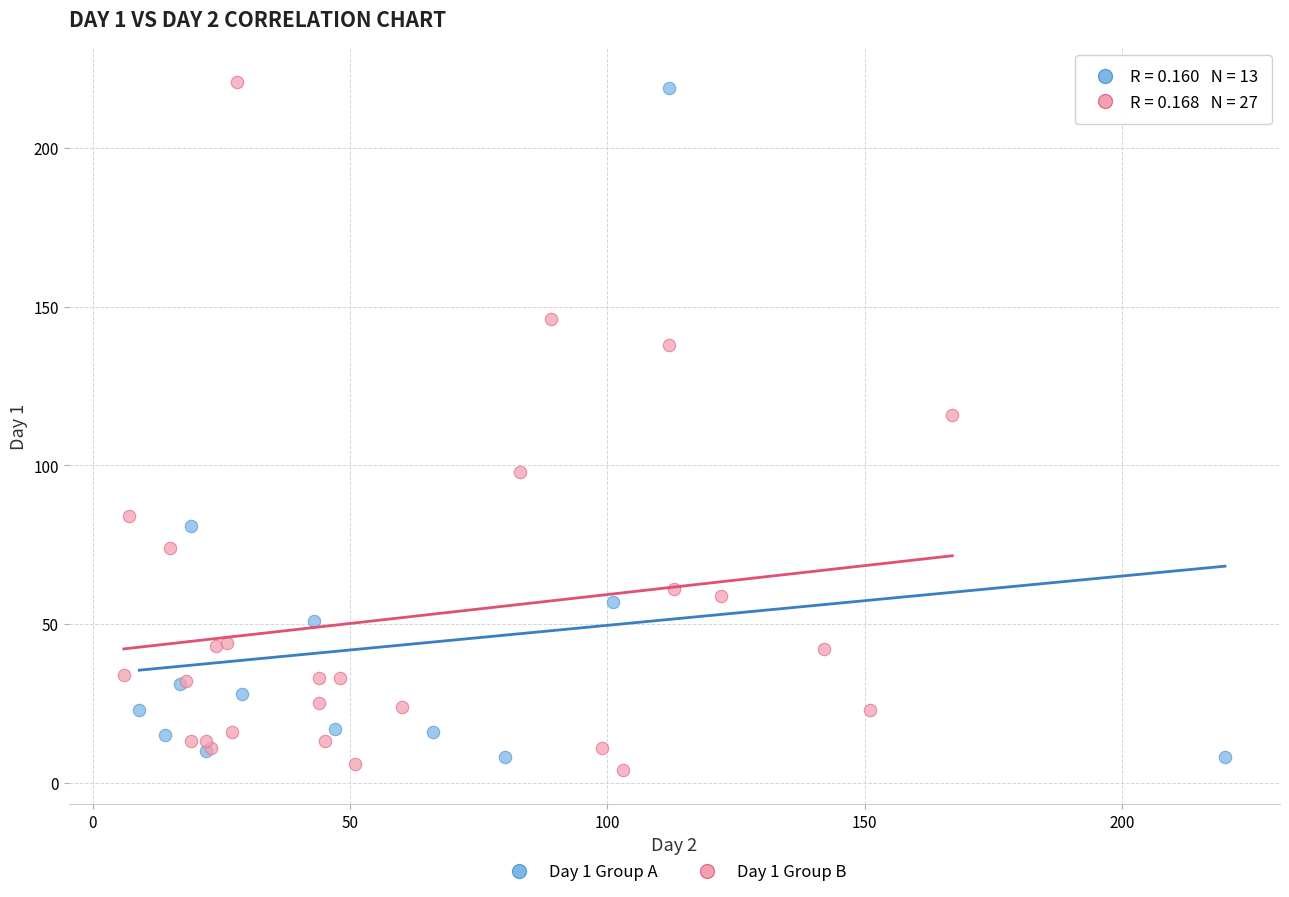

Which series has the widest spread of Y values?

Day 1 Group B